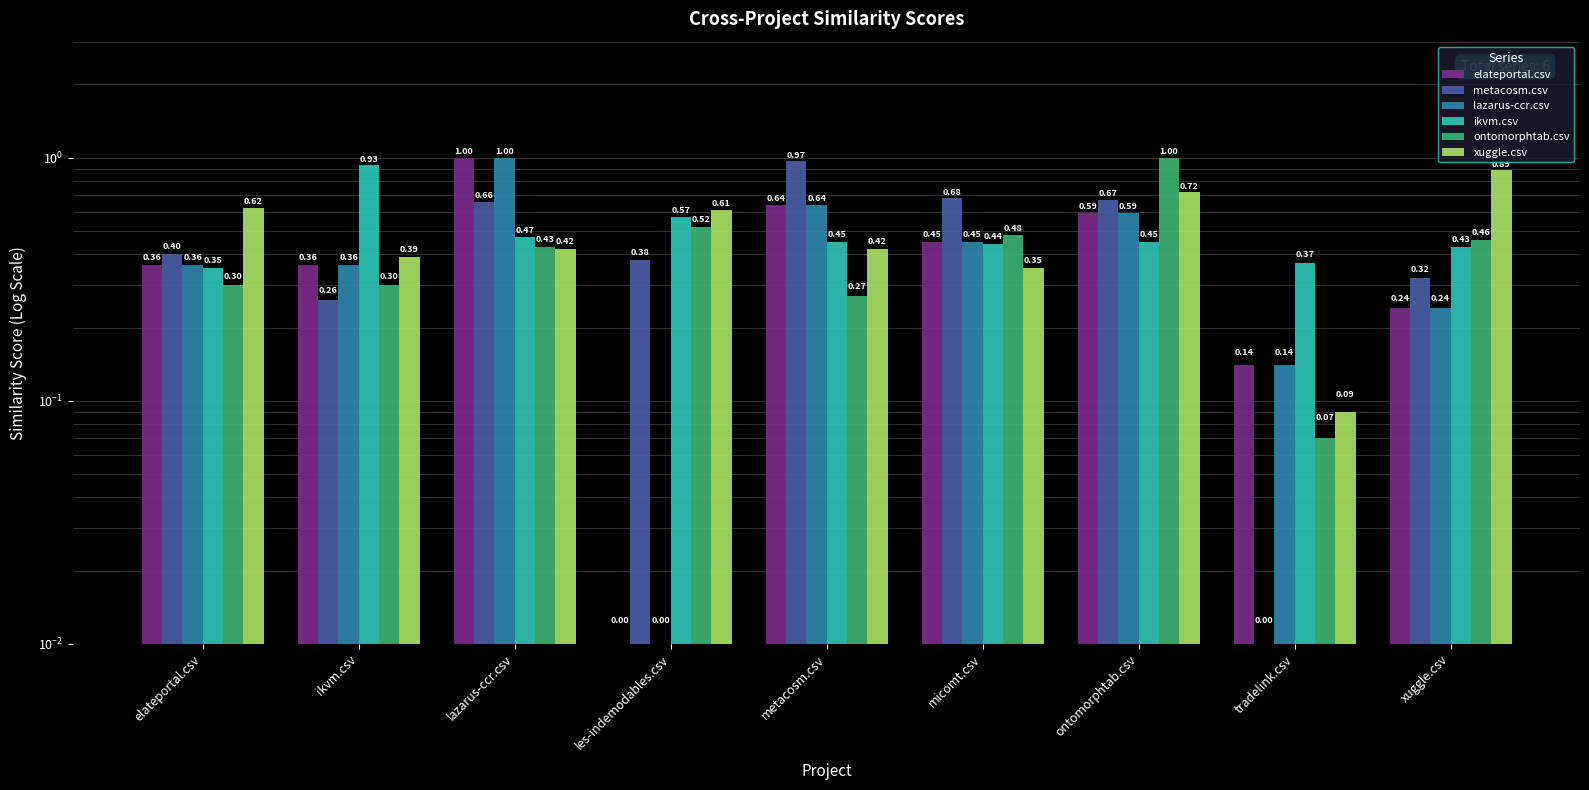

Rank the categories by xuggle.csv value from highest to lowest.

xuggle.csv, ontomorphtab.csv, elateportal.csv, les-indemodables.csv, lazarus-ccr.csv, metacosm.csv, ikvm.csv, micomt.csv, tradelink.csv